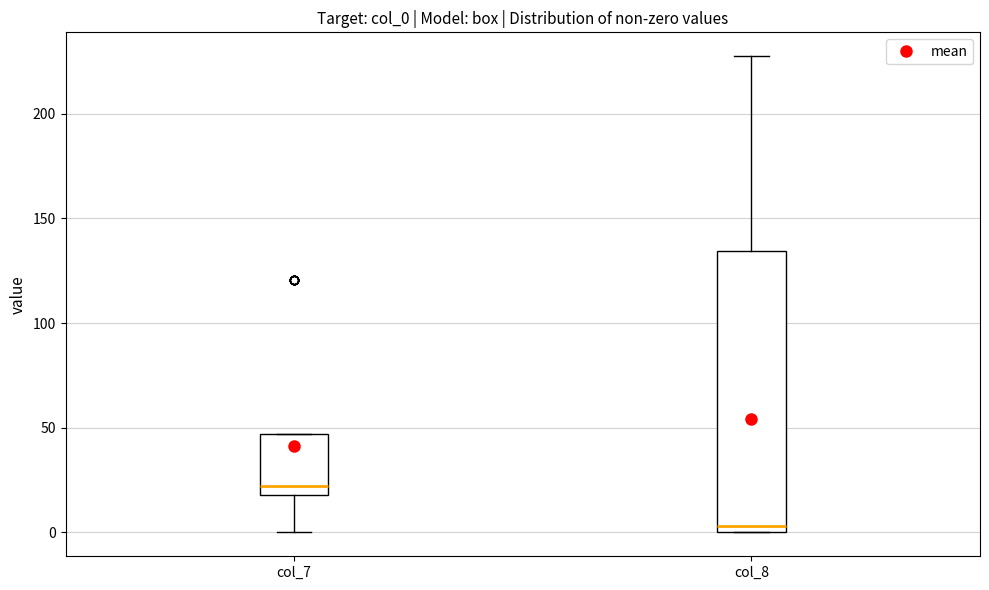

Which box's median line is the highest?

col_7